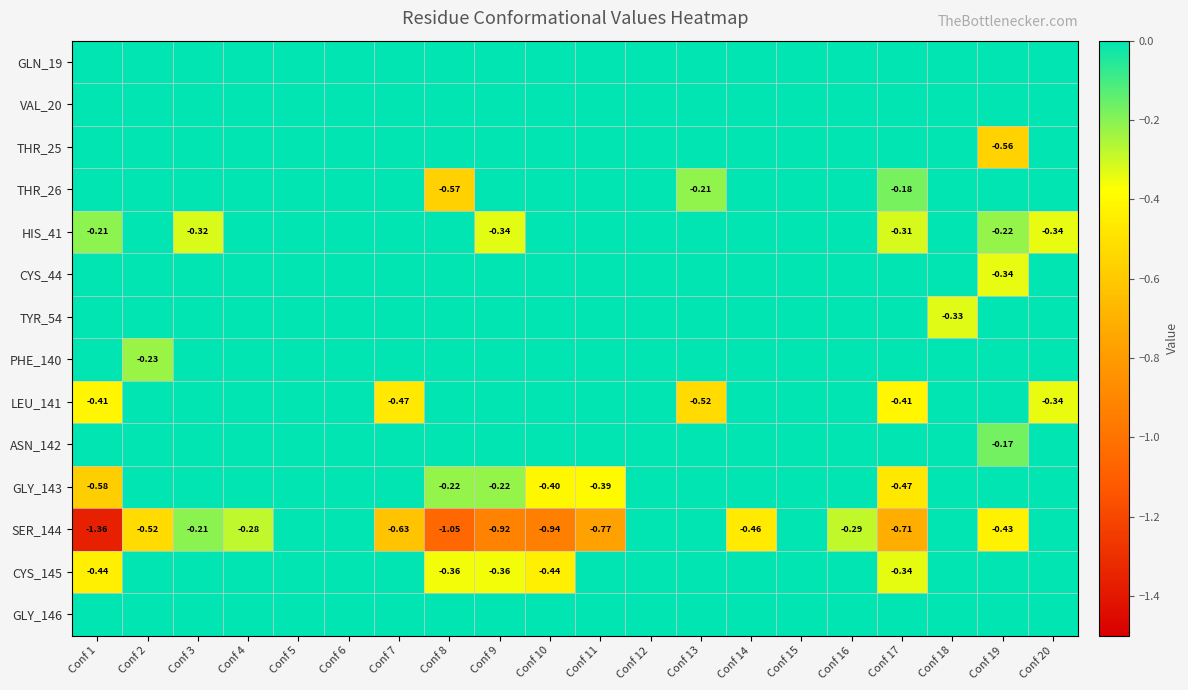

Is the value of GLY_143 at Conf 8 greater than the value of LEU_141 at Conf 16?

No